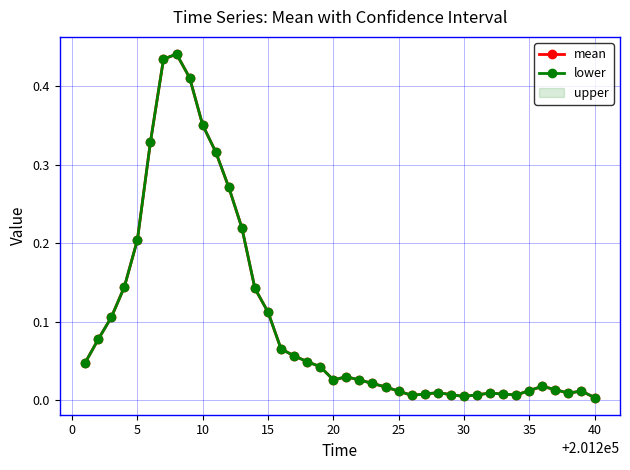

Where do mean and lower first cross each other?

35 and 40